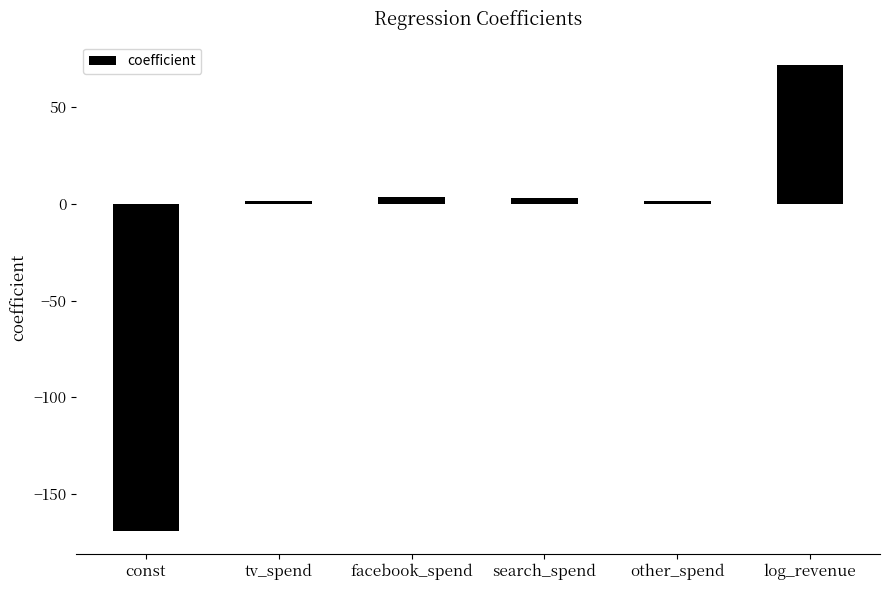

Does the chart contain any negative values?

Yes